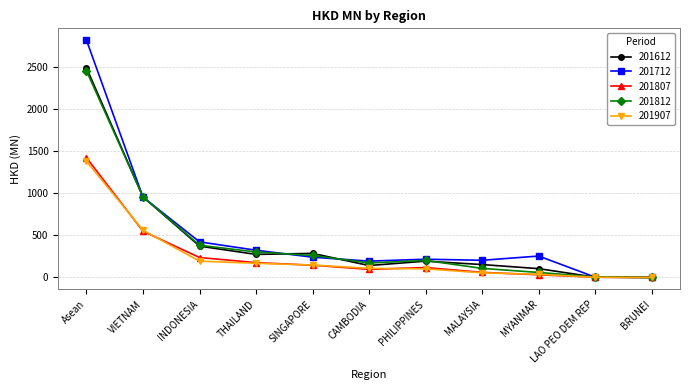

Which series has the largest range (max minus min)?

201712